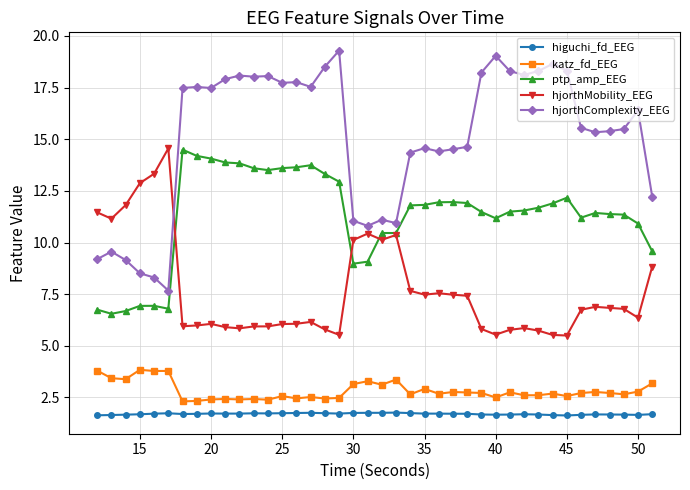

Which series has the widest spread of values?

hjorthComplexity_EEG